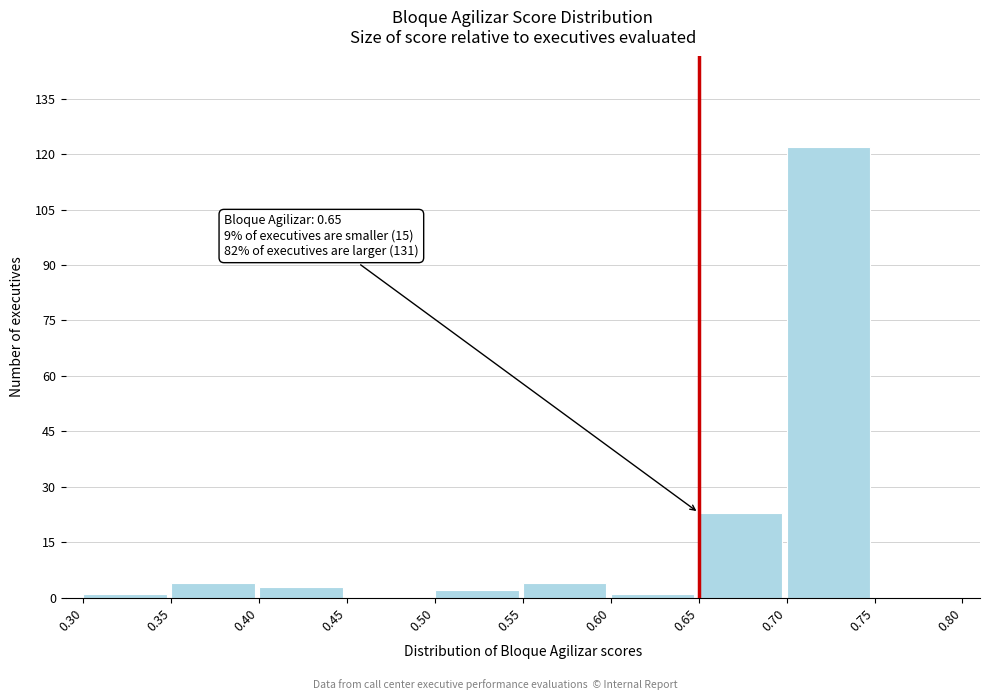

Which range on the x-axis has the tallest bar?

0.70 to 0.75